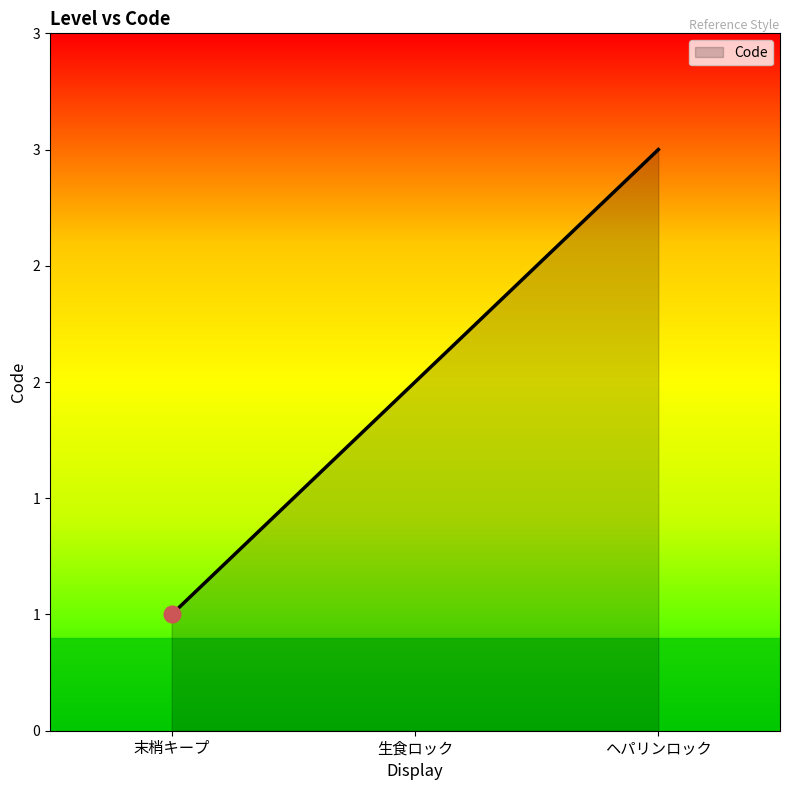

Which has a higher value, 末梢キープ or 生食ロック?

生食ロック